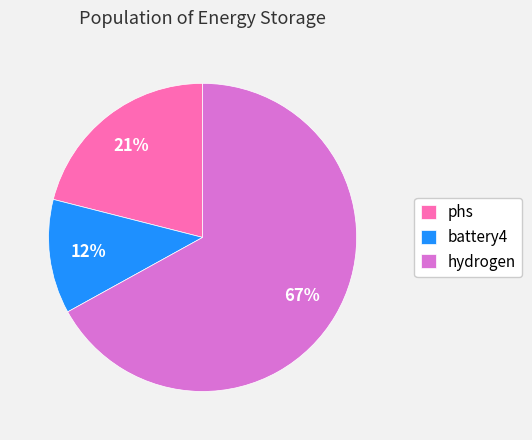

What is the majority slice?

hydrogen